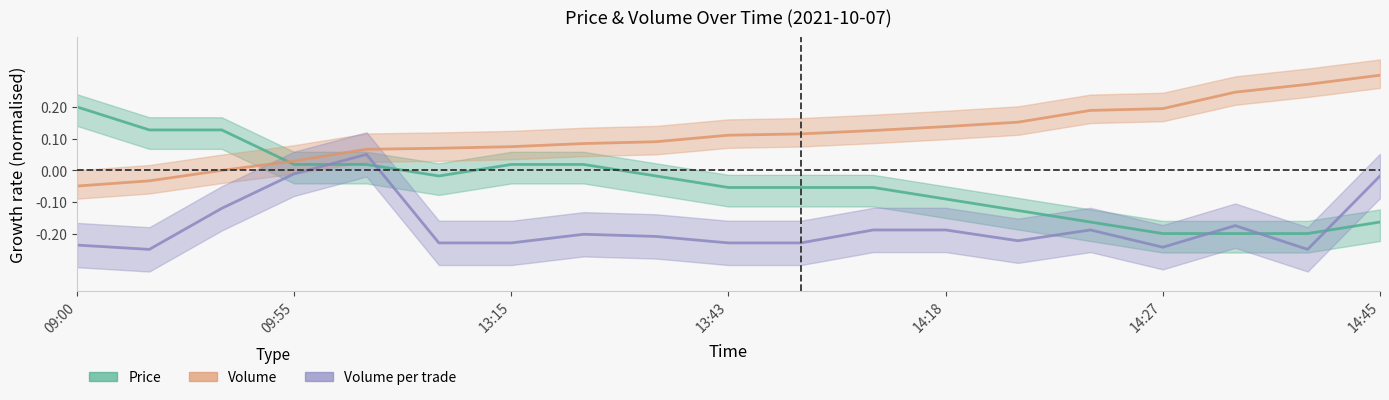

How many values in Price are below zero?

12